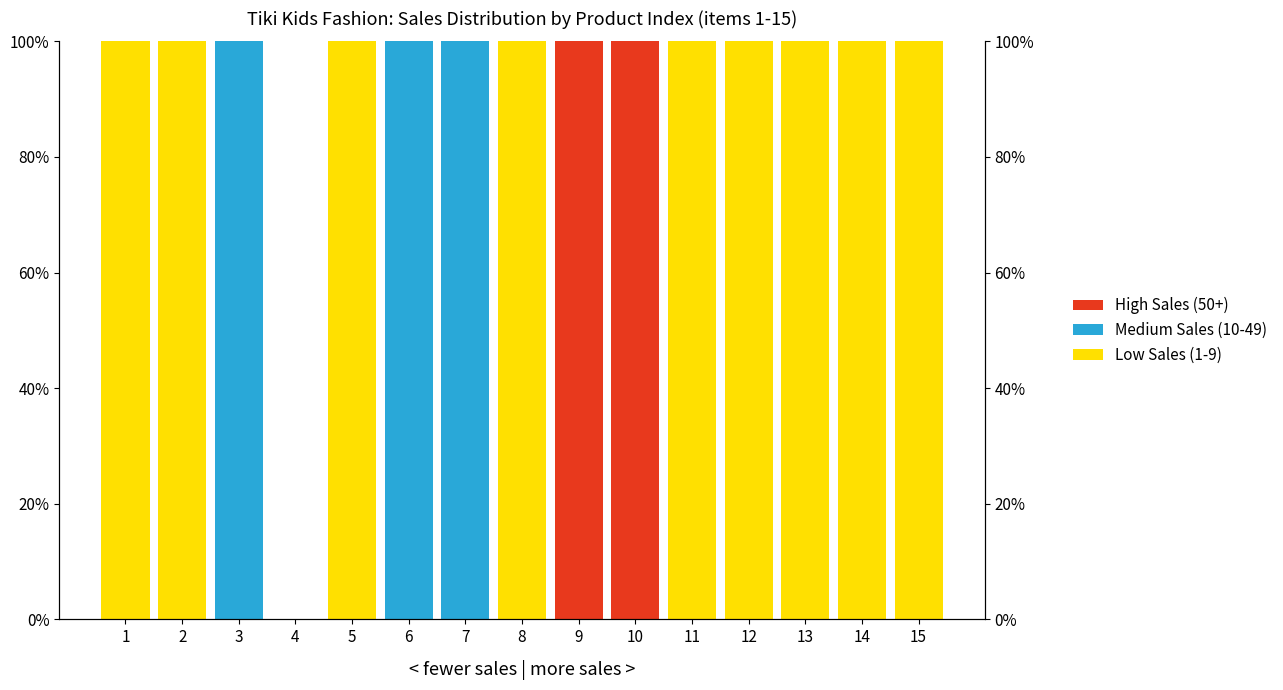

Is the value of High Sales (50+) at 15 greater than the value of Low Sales (1-9) at 1?

No